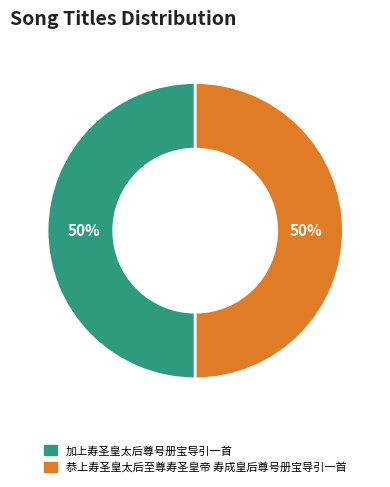

Is it true that 加上寿圣皇太后尊号册宝导引一首 is 37% of the pie?

False